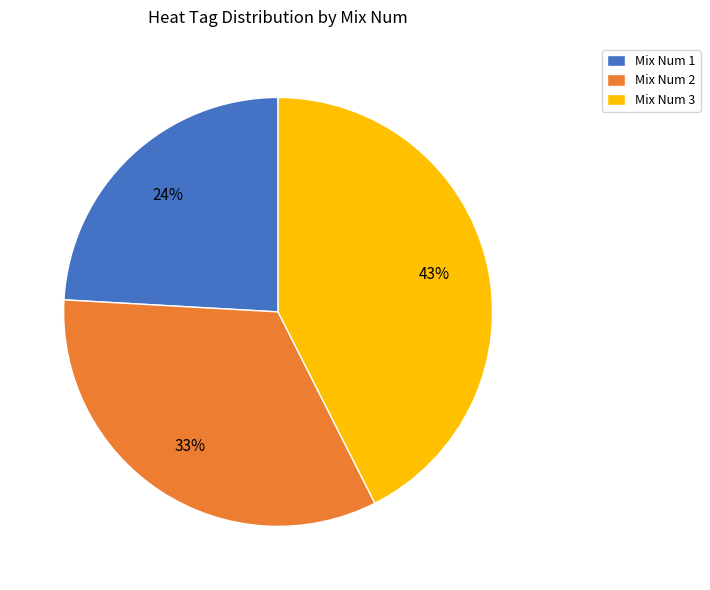

Combined, do Mix Num 1 and Mix Num 2 account for over 50%?

Yes